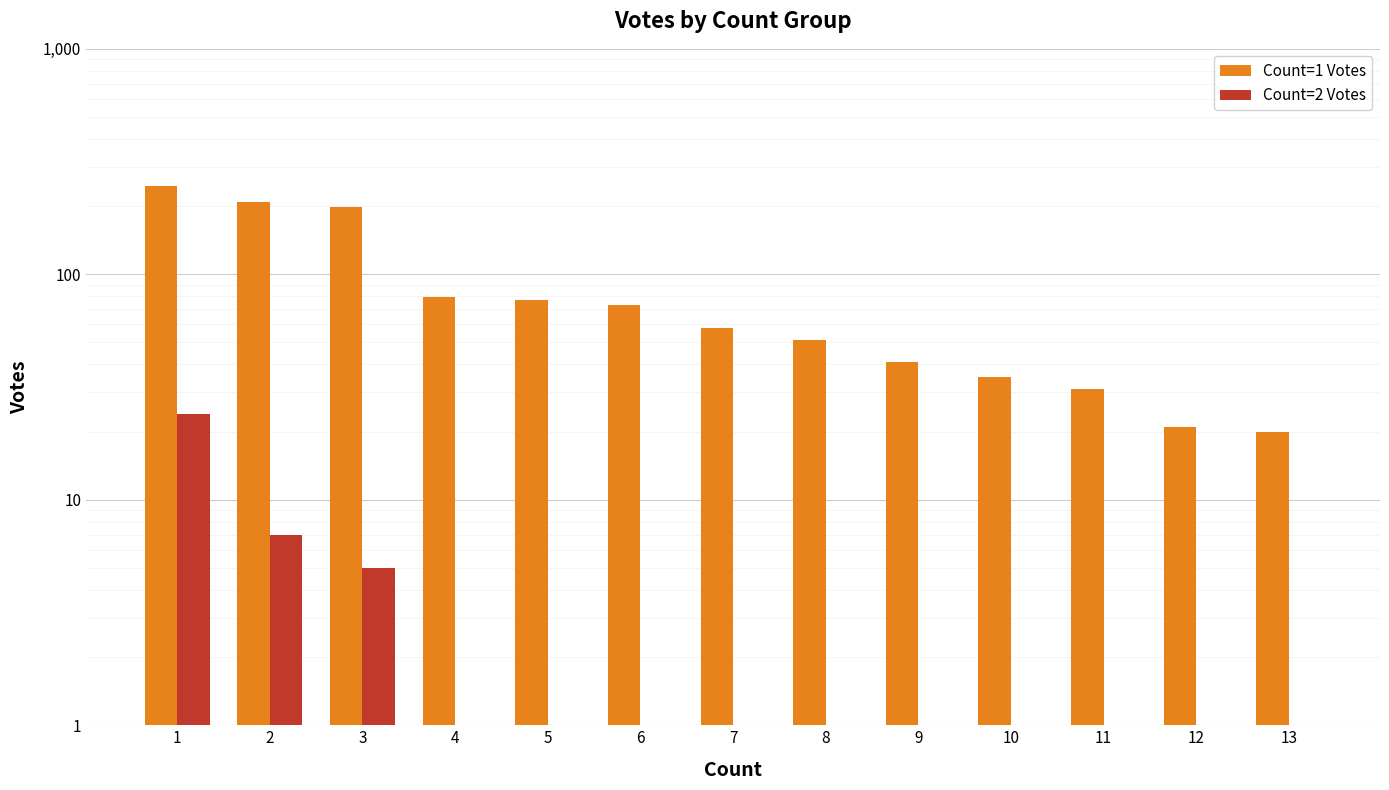

How many data points does each series have?

13